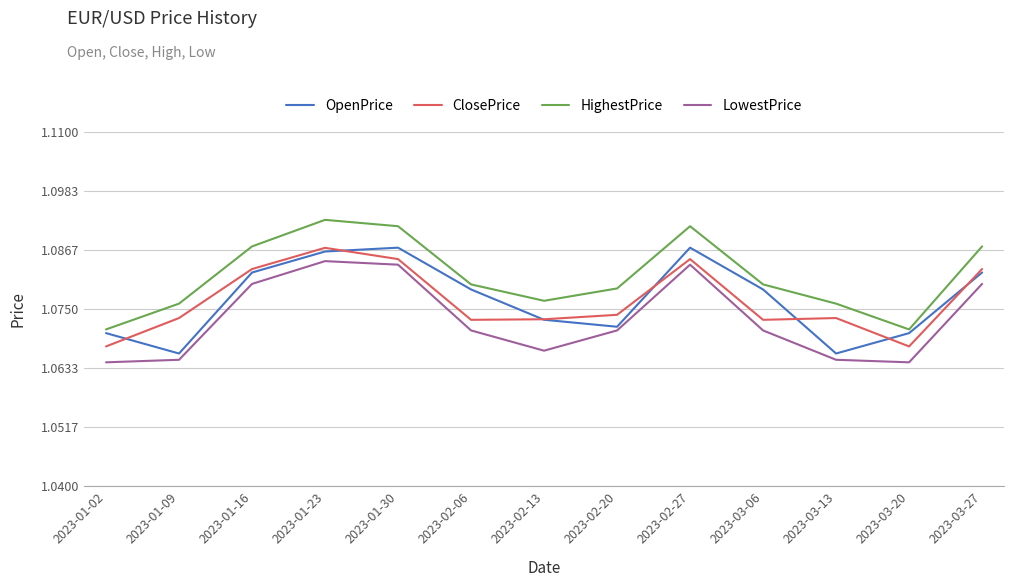

True or false: ClosePrice and HighestPrice cross at least once.

False